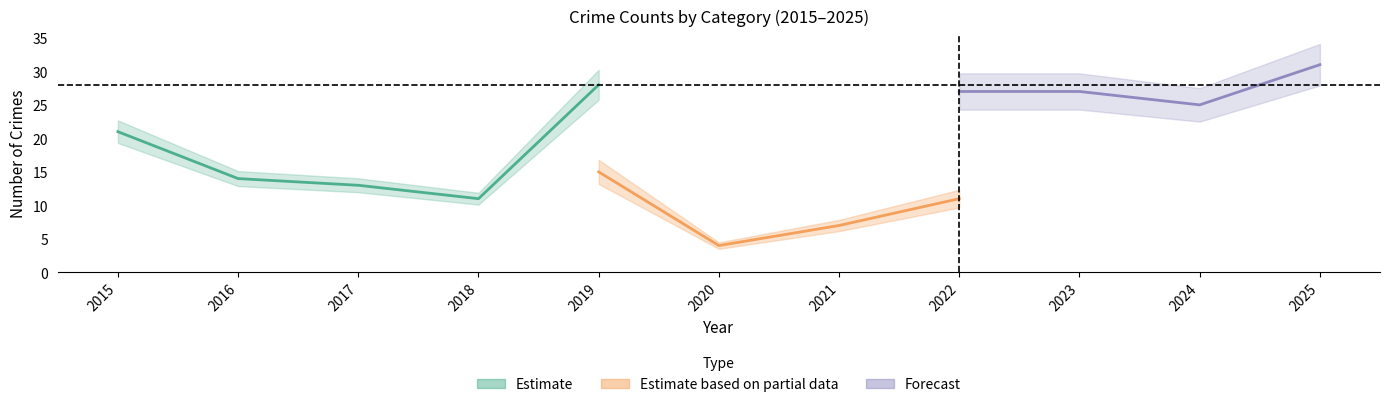

True or false: Theft and Aggravated Battery intersect in this chart.

False